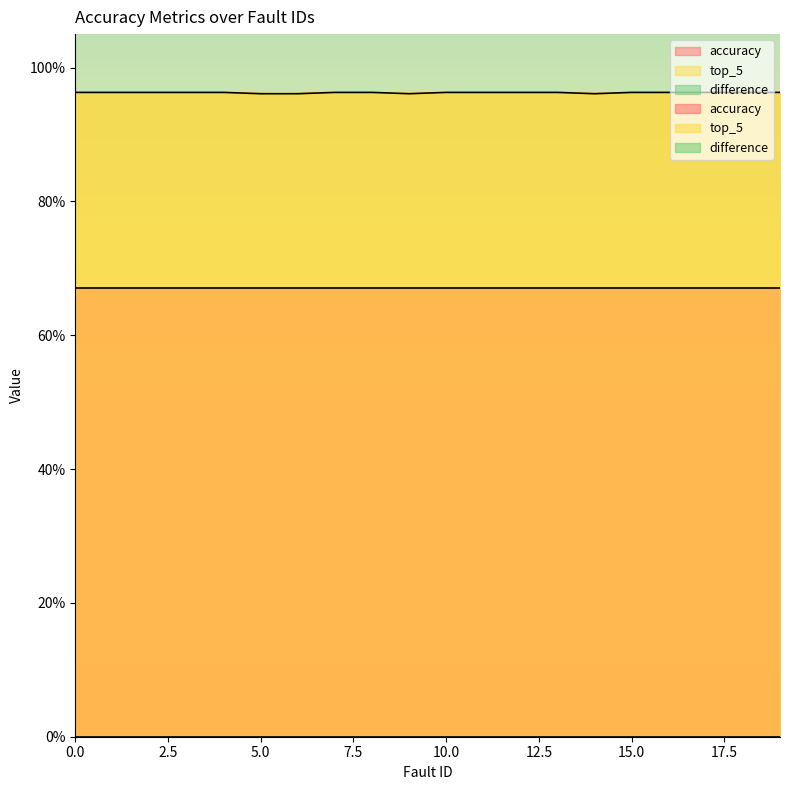

At 19, list the series in order from largest to smallest.

top_5, accuracy, difference